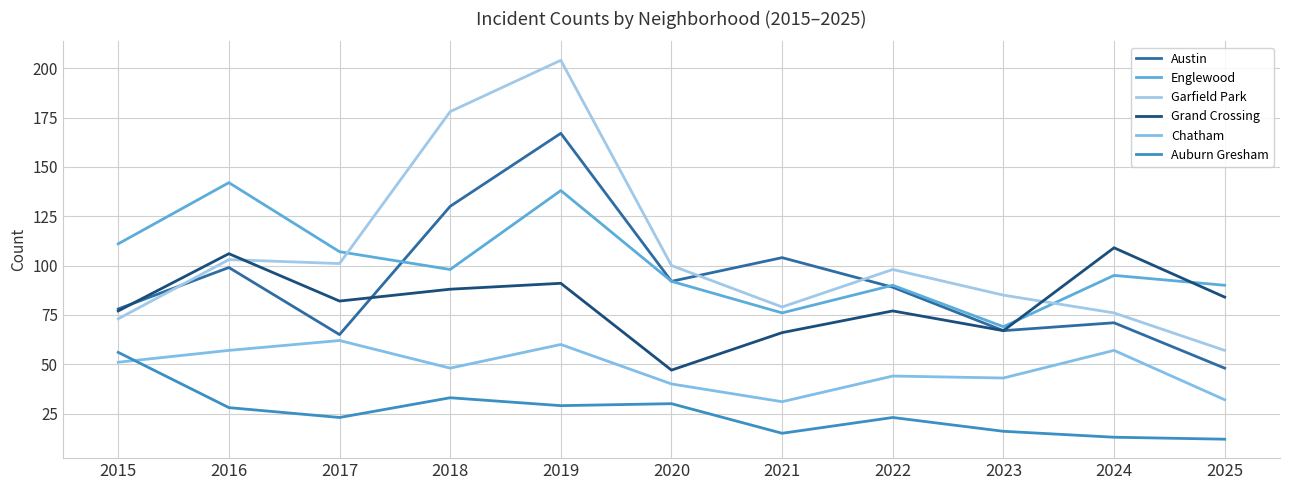

At how many categories does at least one series exceed 150?

2